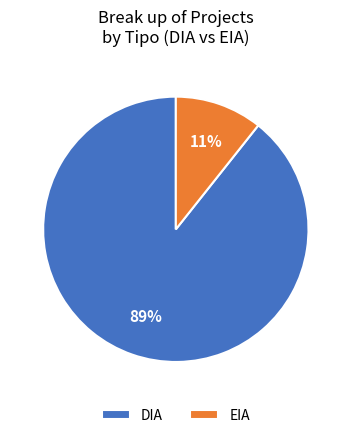

Rank the categories by value from highest to lowest.

DIA, EIA